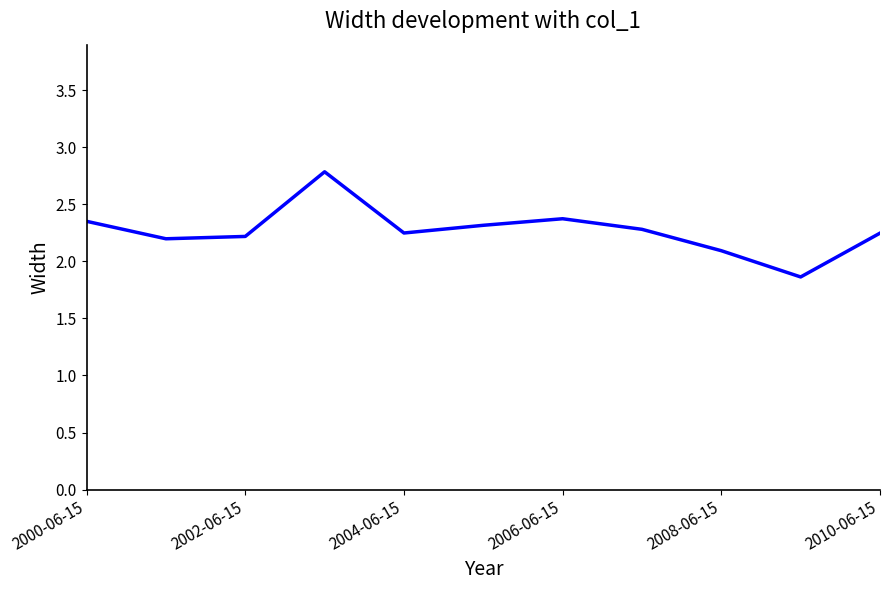

What is the average value?

2.3